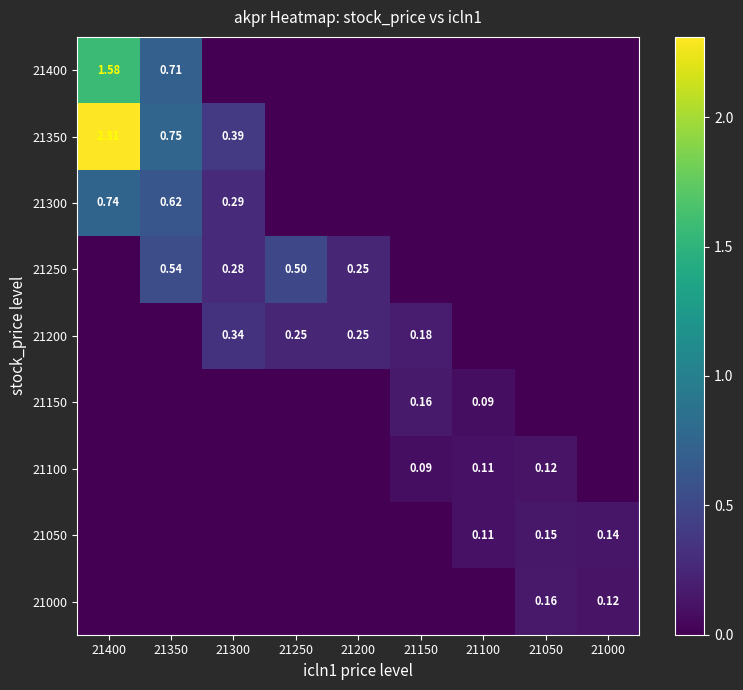

Which series has the largest total across all categories?

21350